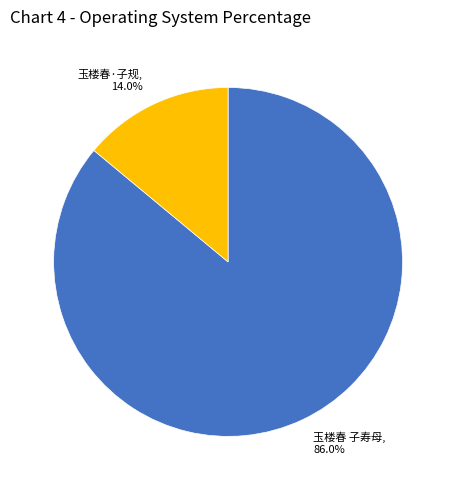

Which category has the biggest portion of the pie?

玉楼春 子寿母